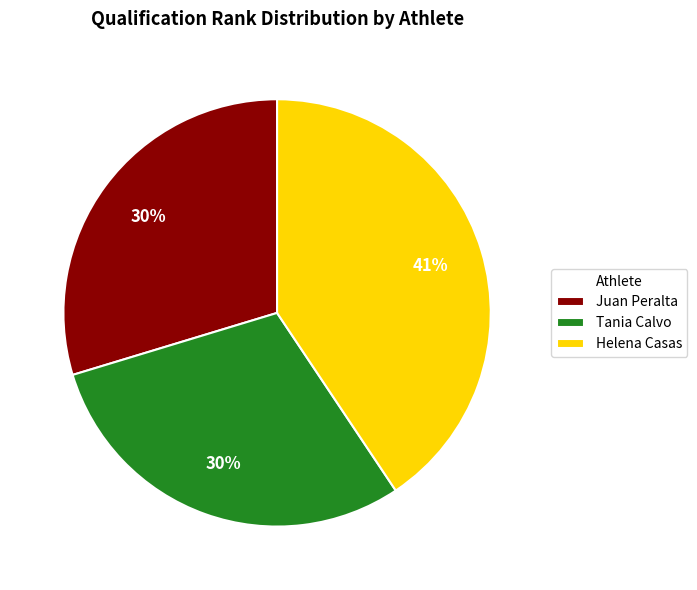

The Tania Calvo slice represents 30% of the pie. True or false?

True